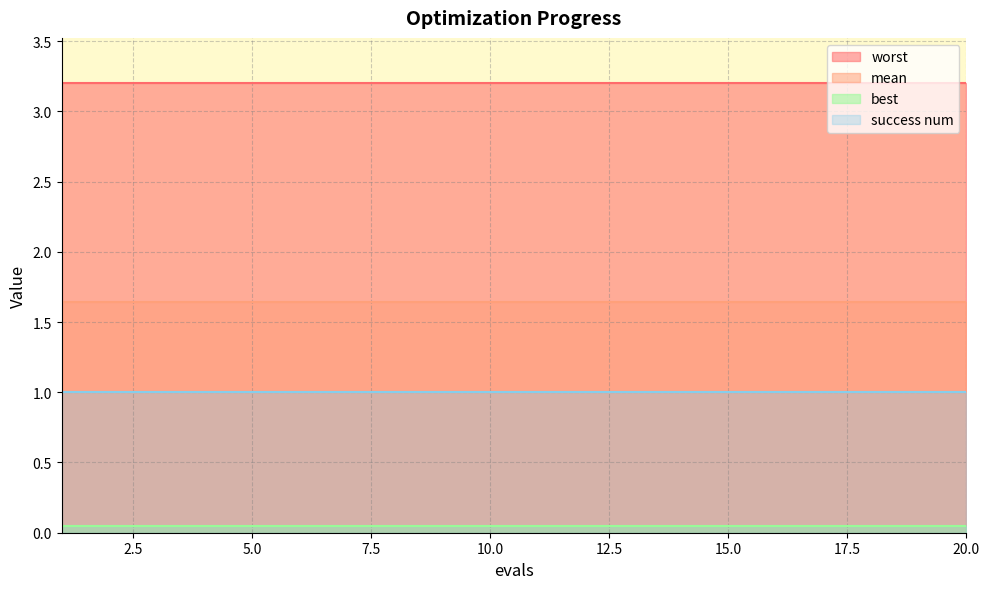

At 20, list the series in order from largest to smallest.

worst, mean, success num, best